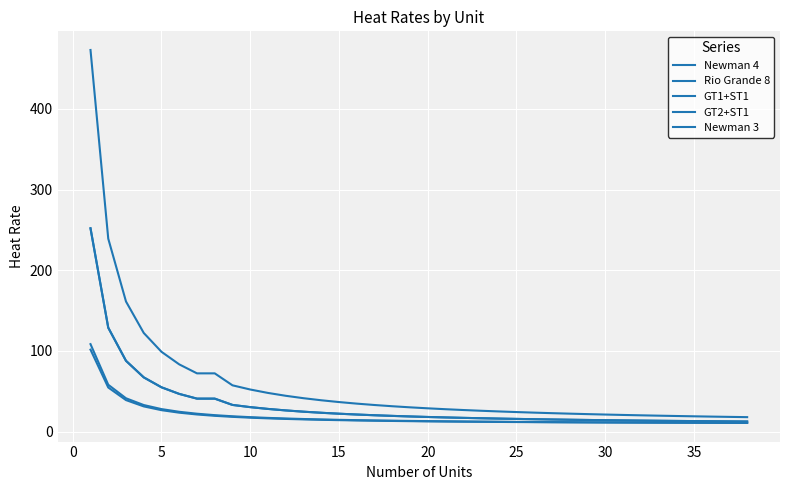

Is this an area chart (filled region under the line)?

No